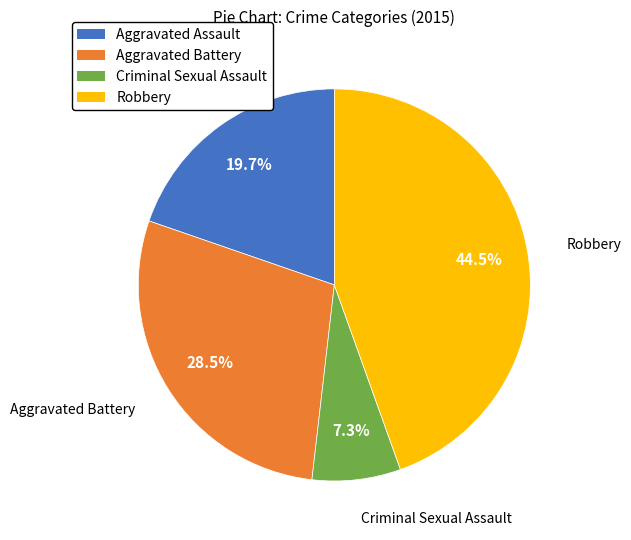

Rank the categories by value from lowest to highest.

Criminal Sexual Assault, Aggravated Assault, Aggravated Battery, Robbery